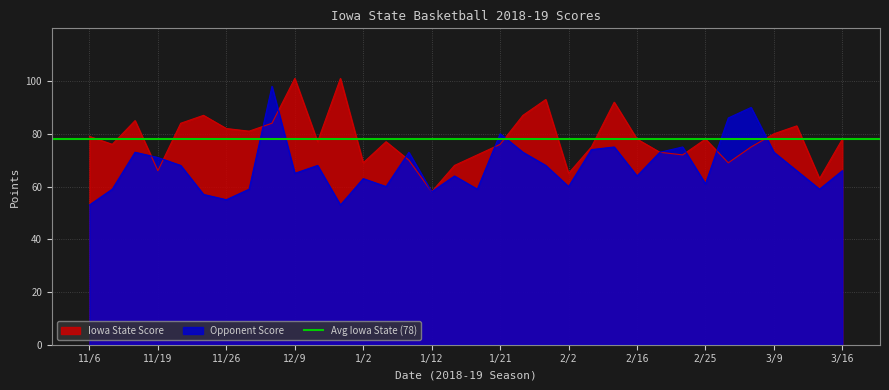

Rank the categories by Opponent Score value from lowest to highest.

11/6, 12/21, 11/26, 11/21, 1/12, 11/9, 12/3, 1/19, 3/15, 1/5, 2/2, 2/25, 1/2, 1/16, 2/16, 12/9, 3/14, 3/16, 11/20, 12/15, 1/30, 11/19, 11/12, 1/8, 1/26, 2/19, 3/9, 2/4, 2/9, 2/23, 1/21, 3/2, 3/6, 12/6